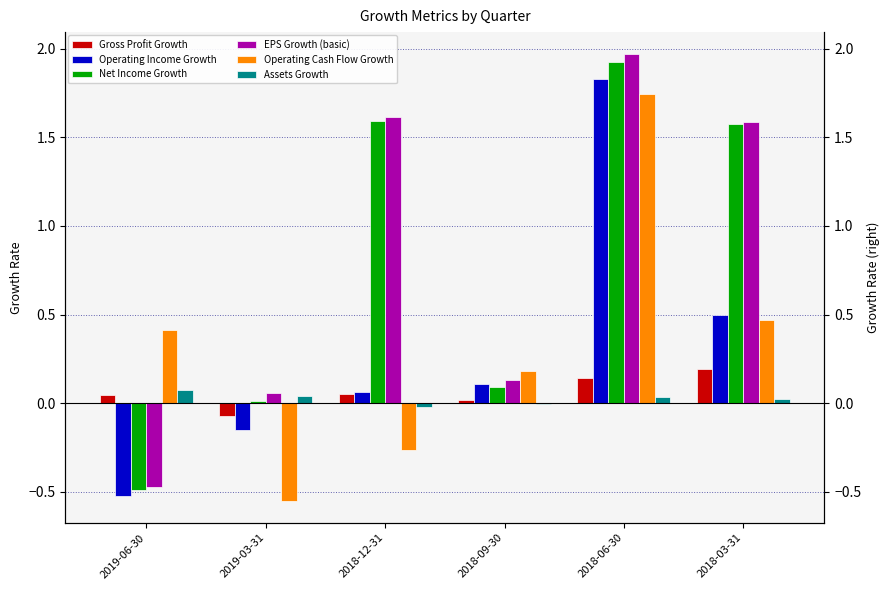

Which category has the lowest value in the Net Income Growth series?

2019-06-30